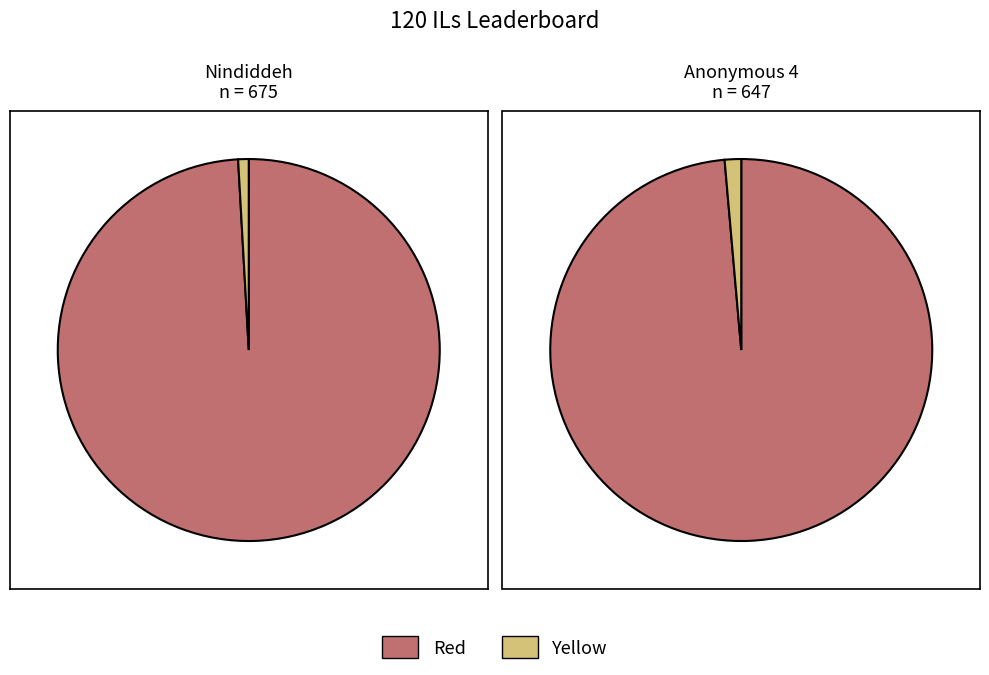

How many segments does this pie chart have?

2